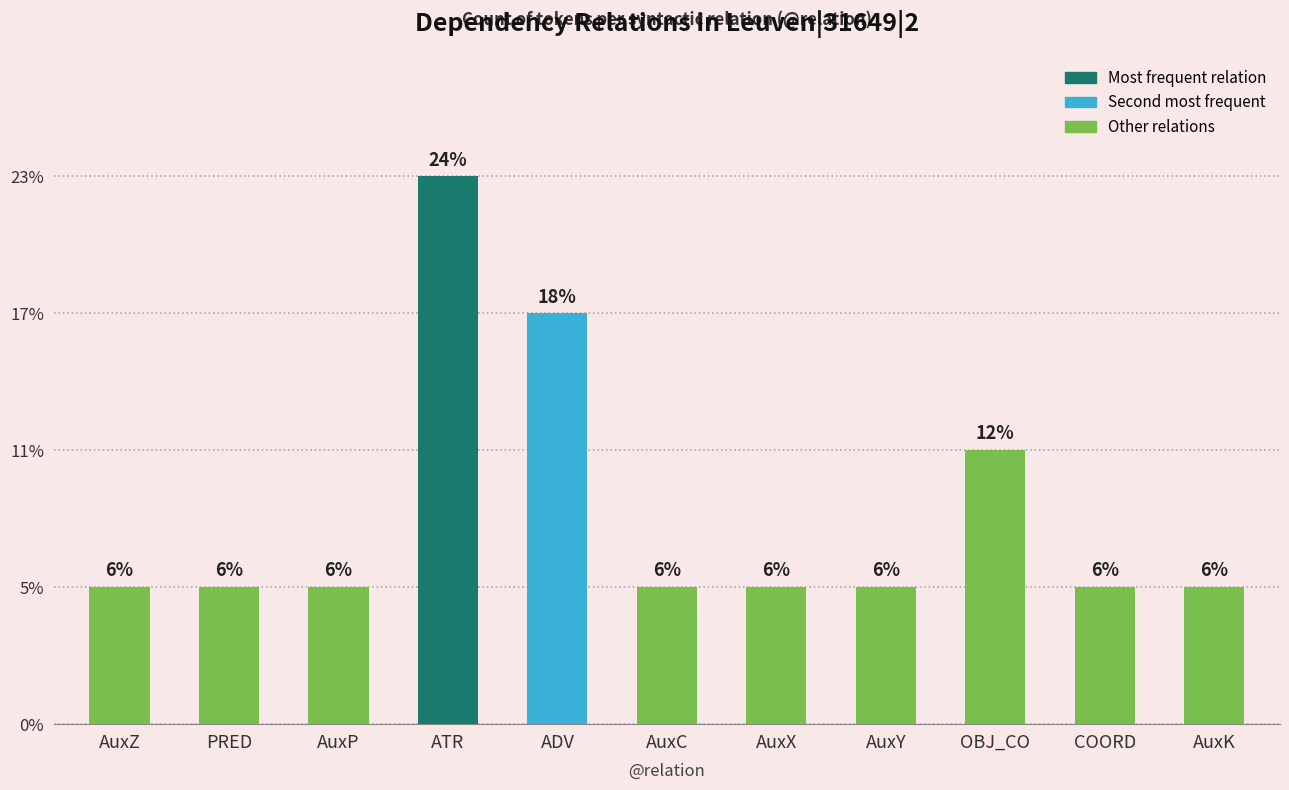

Are the bars horizontal?

No